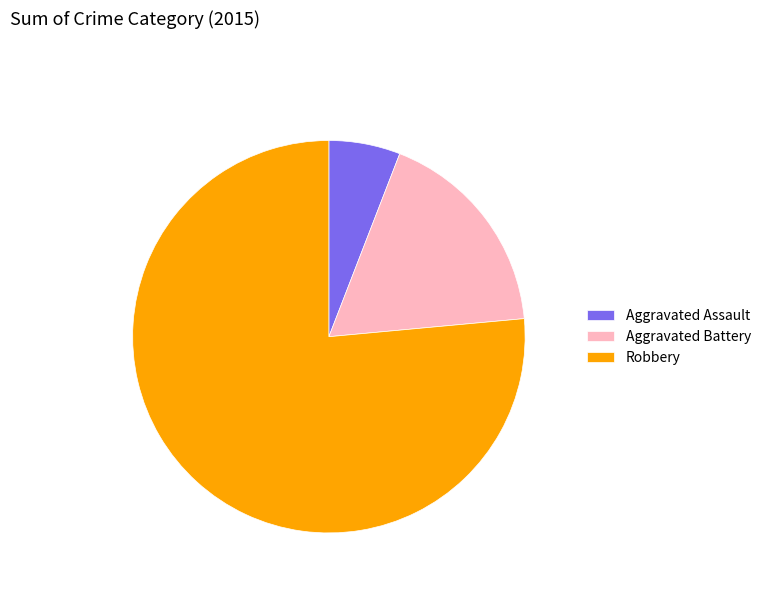

Is it true that Aggravated Battery is 29% of the pie?

False